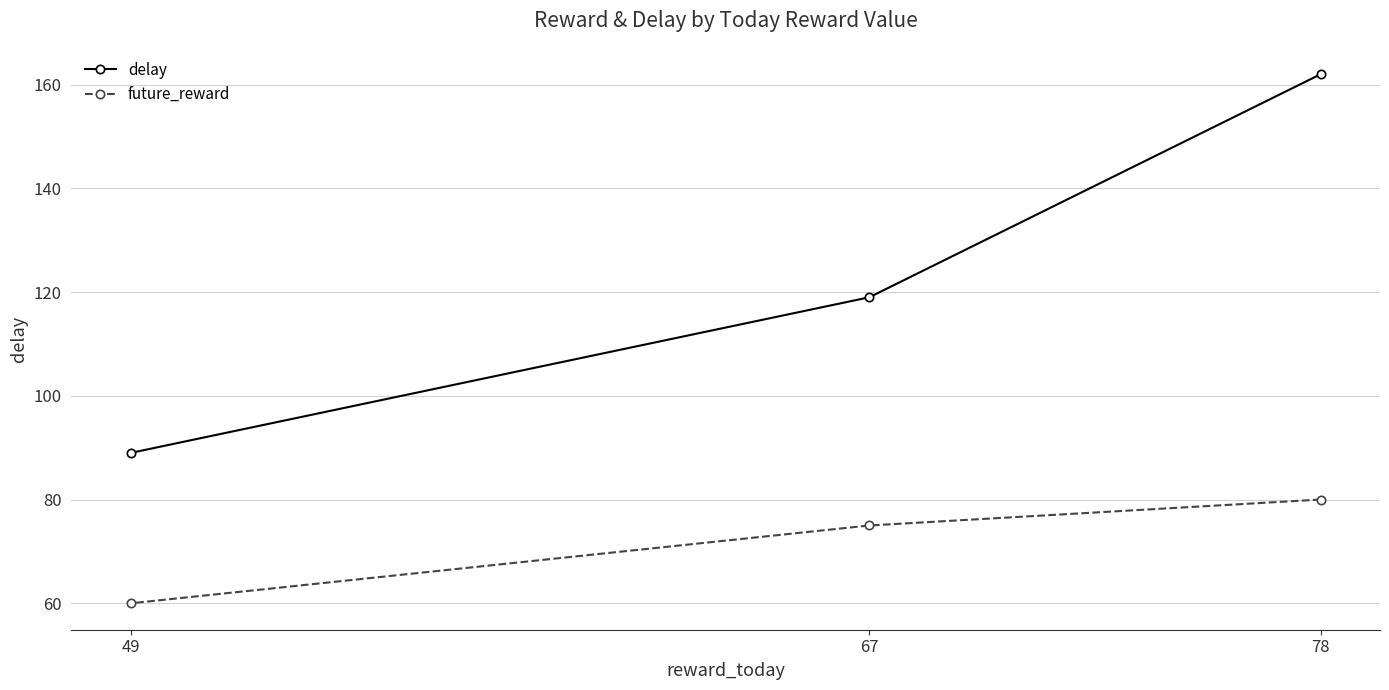

Is it true that future_reward equals 45 at 78?

False